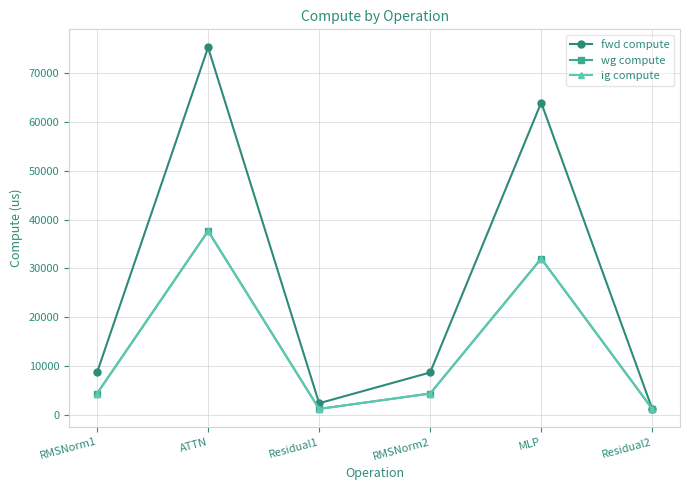

The ig compute series shows 32009.3 at MLP. True or false?

True